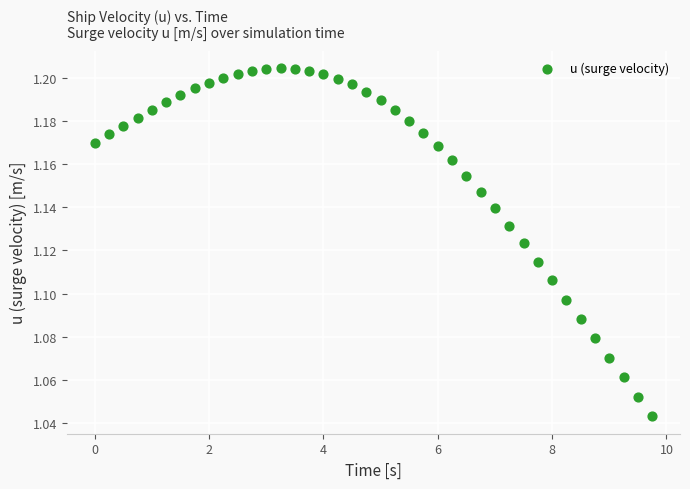

What is the range of X values (max minus min)?

9.8